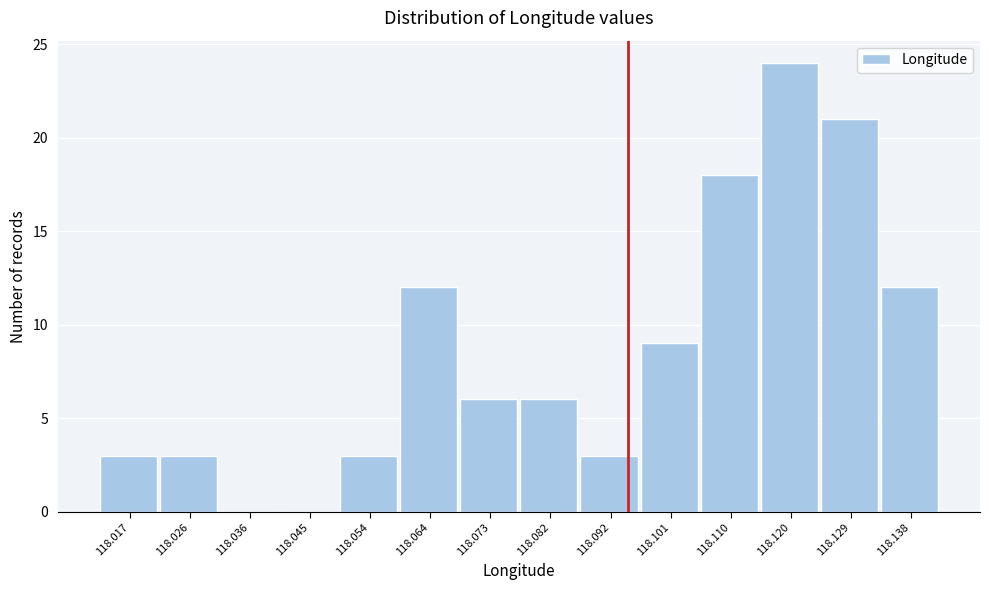

Reading left to right, extract all data points from this chart.

118.017=3	118.026=3	118.036=0	118.045=0	118.054=3	118.064=12	118.073=6	118.082=6	118.092=3	118.101=9	118.110=18	118.120=24	118.129=21	118.138=12